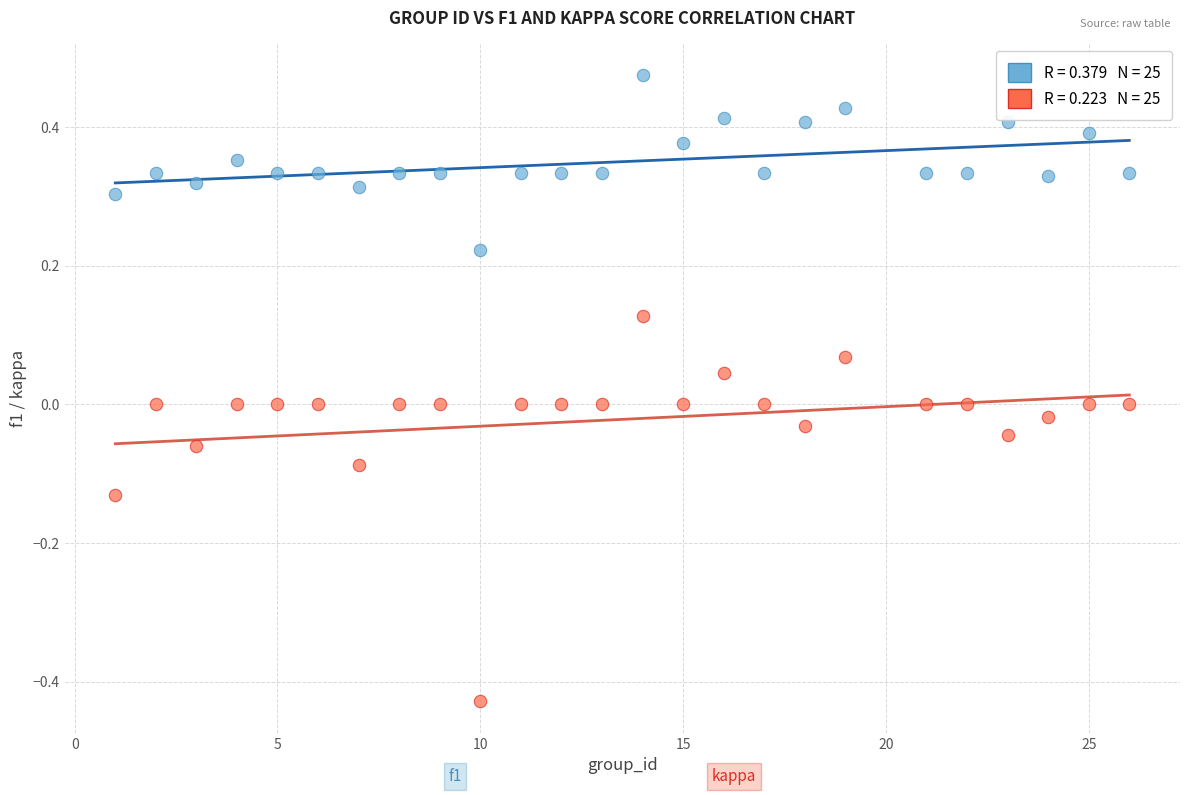

Across all data points, what is the range of X values (max minus min)?

25.0